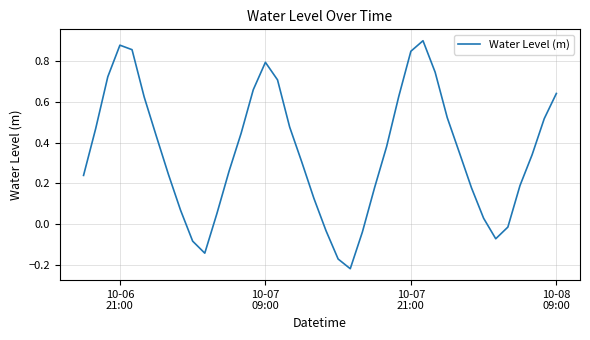

How many lines are shown in the chart?

1